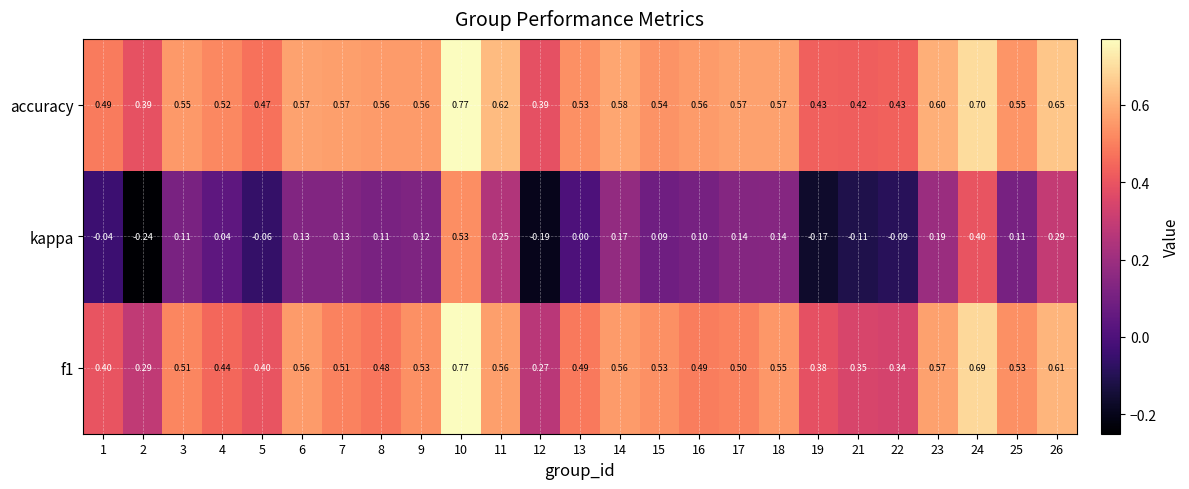

Is the value of kappa at 1 greater than the value of f1 at 6?

No